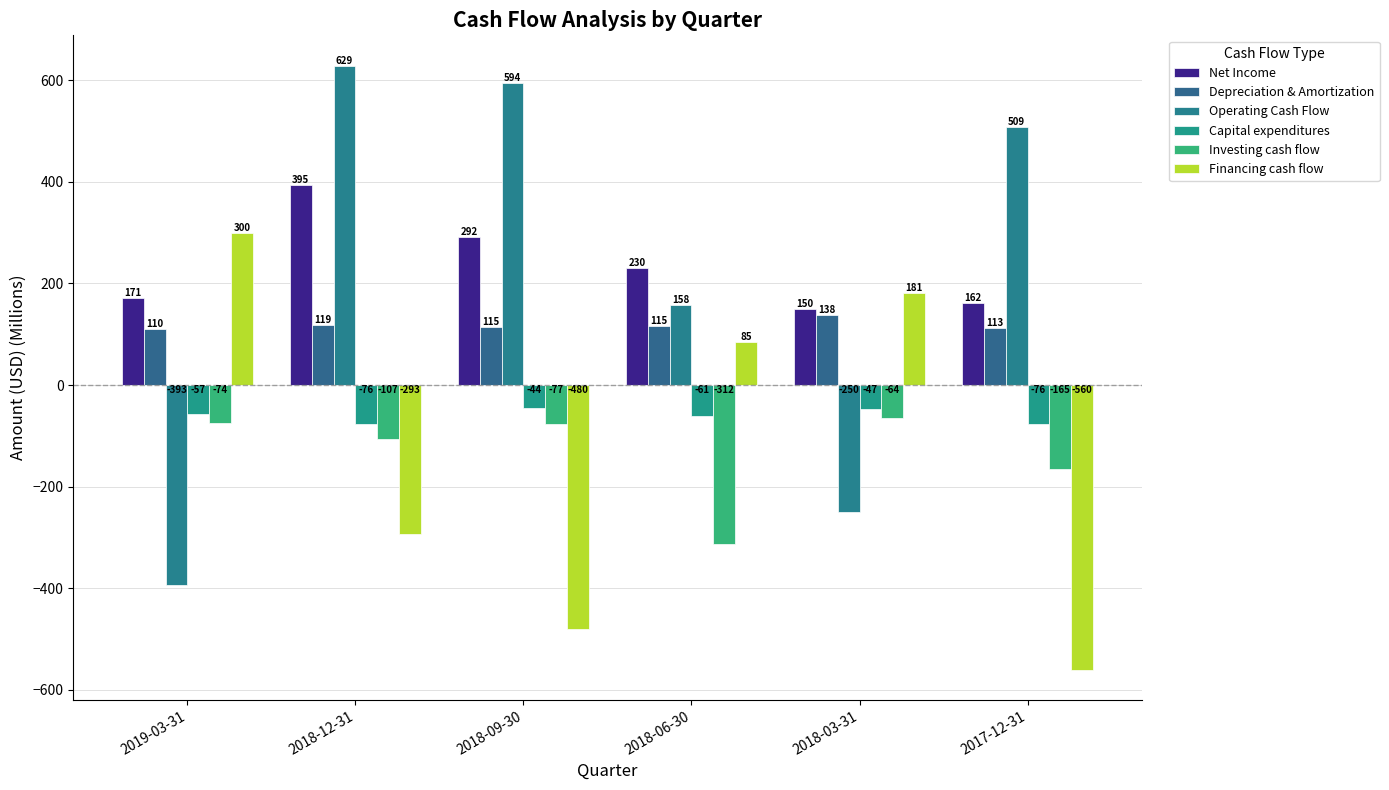

What is the sum of all Depreciation & Amortization values?

709.7